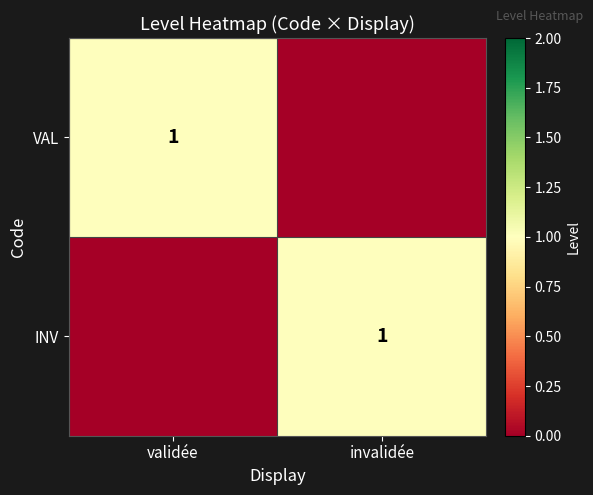

The VAL series shows 0 at validée. True or false?

False